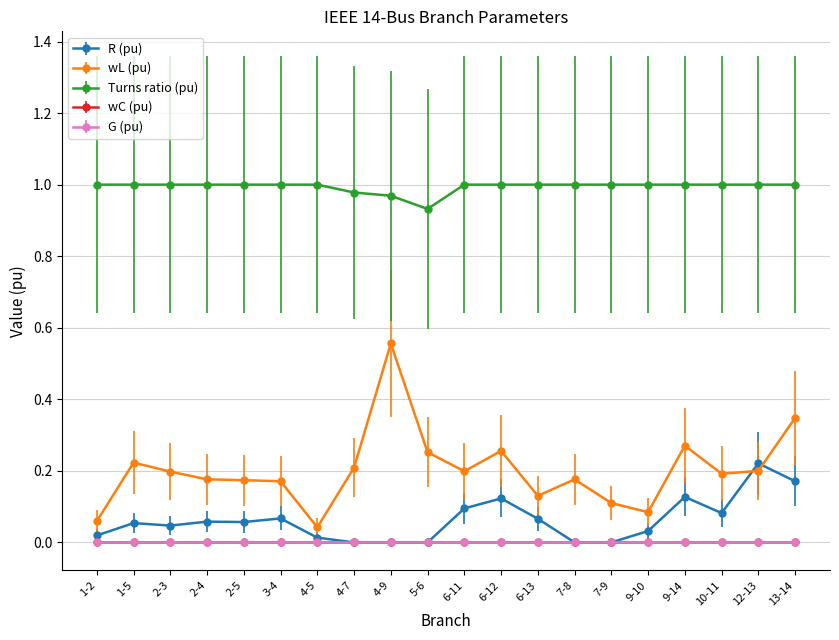

Does the chart have visible grid lines?

Yes